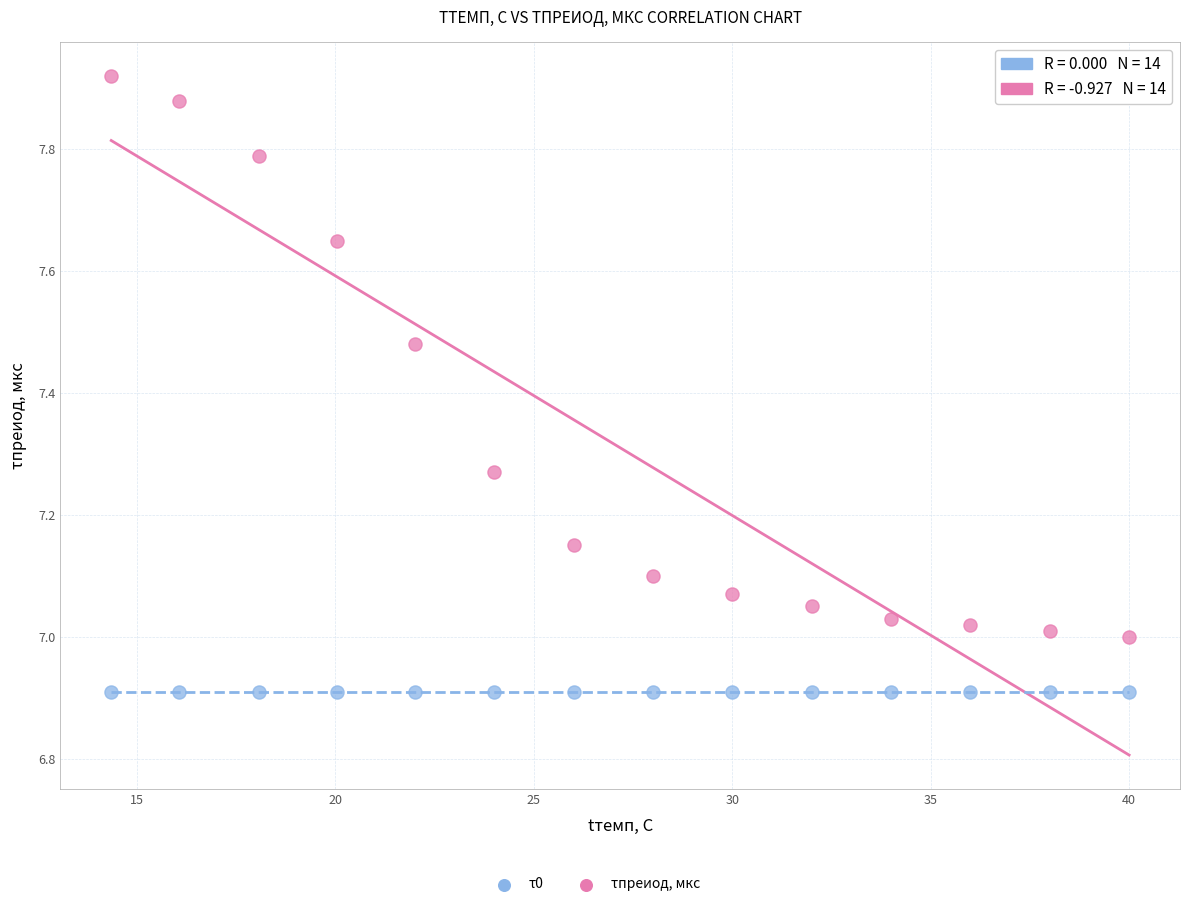

Which series reaches the maximum Y coordinate?

τпреиод, мкс